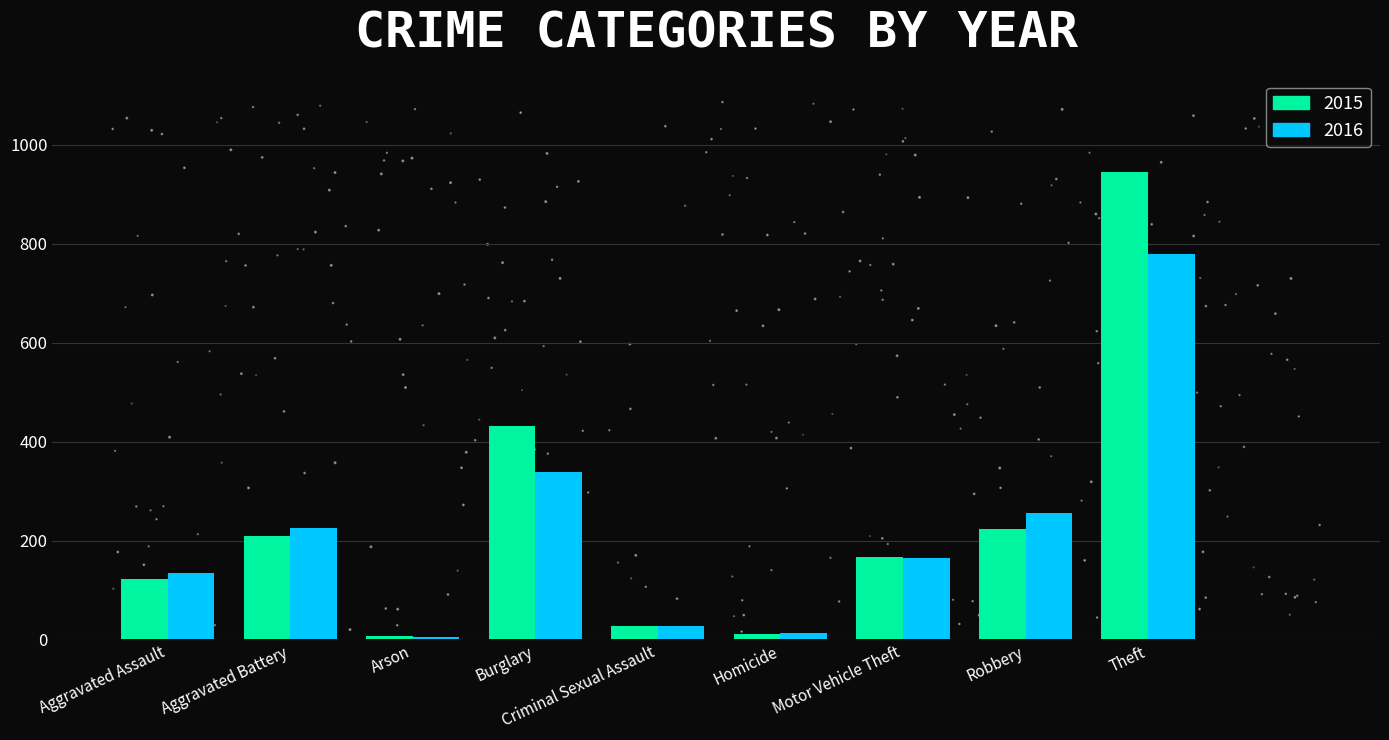

At which category is the sum across all series the highest?

Theft